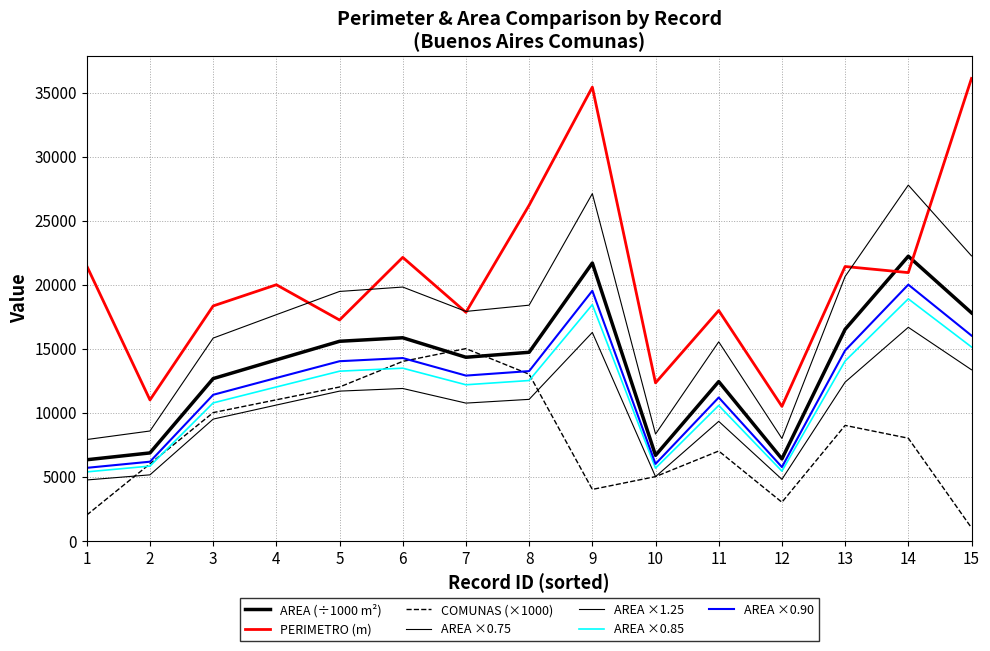

Does the chart have visible grid lines?

Yes